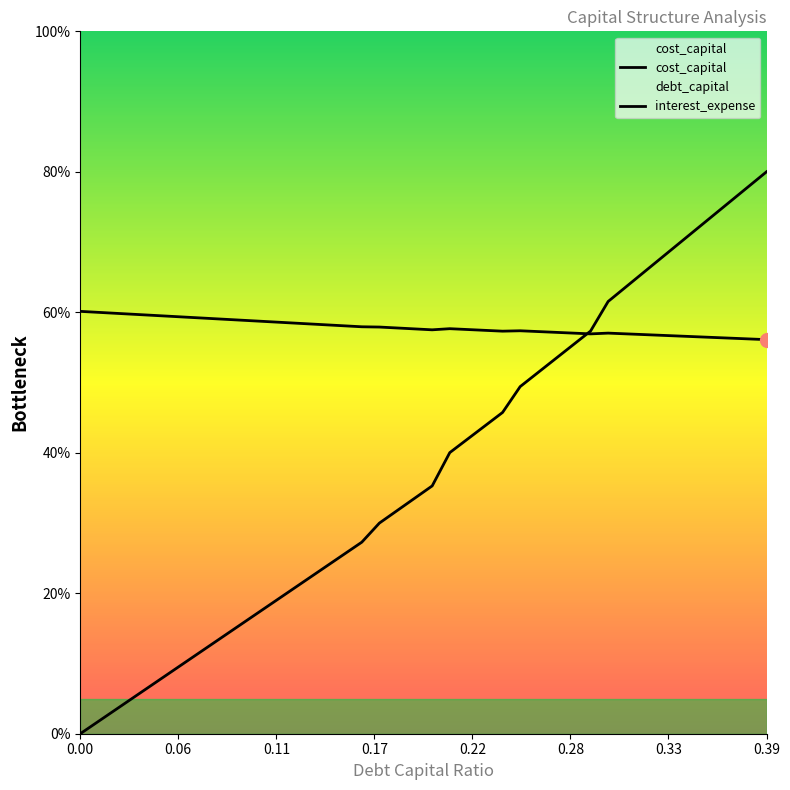

What is the maximum value shown in the chart?

80.0